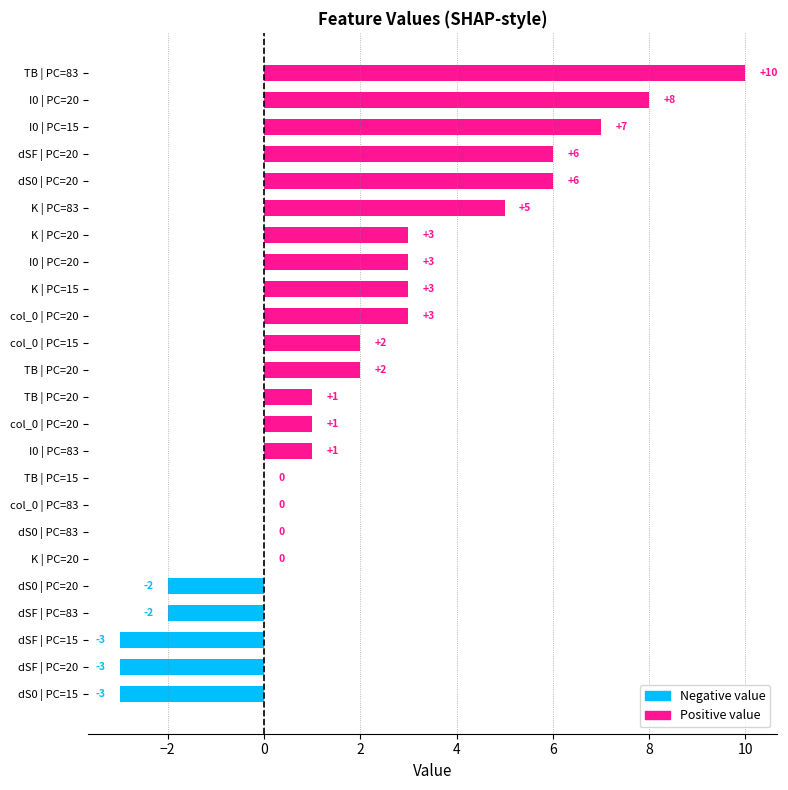

Count the number of categories in the chart.

24